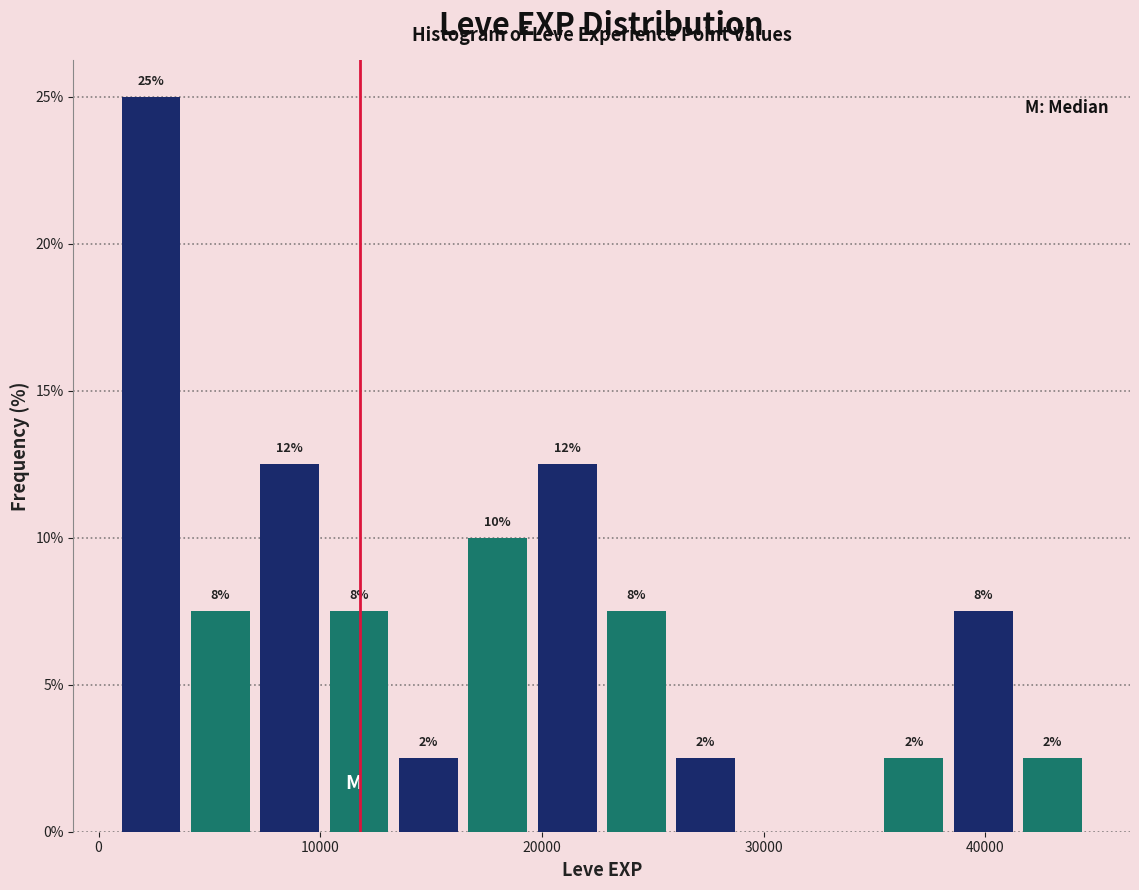

Read against the x-axis, roughly where is the centre of the tallest bar?

2000